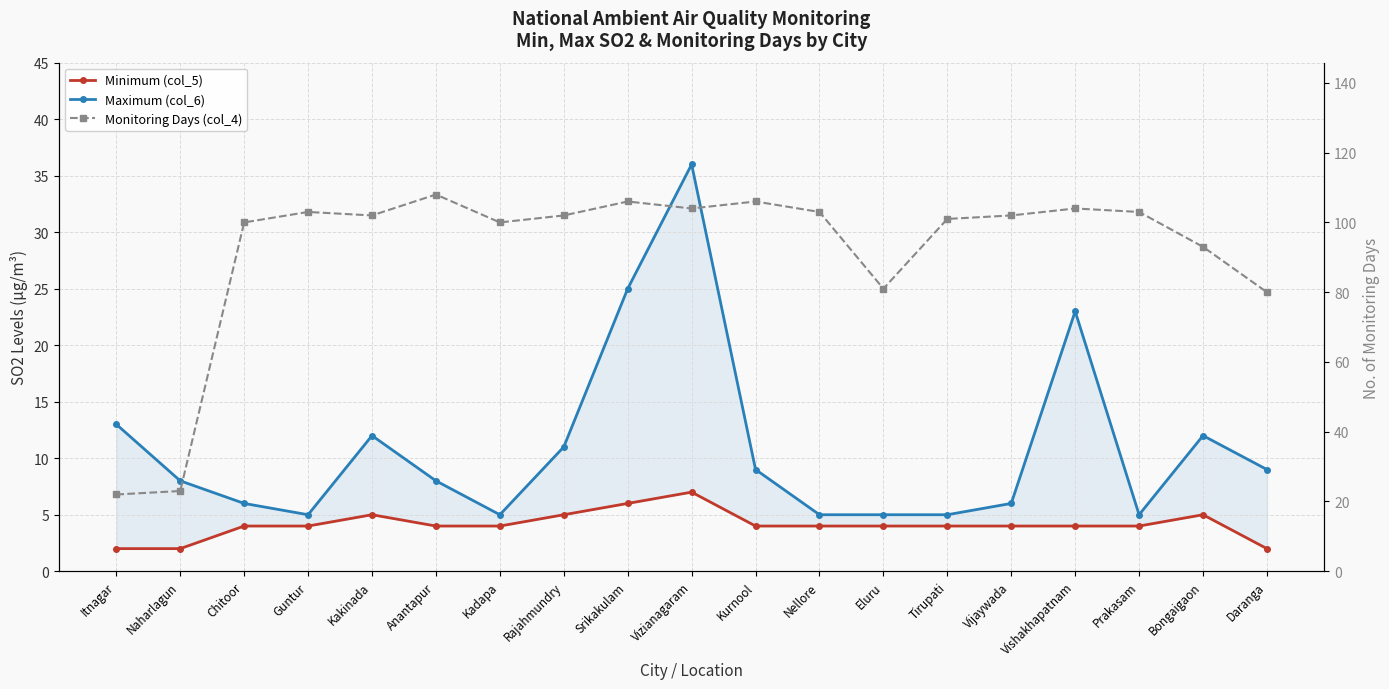

In Maximum (col_6), how many points are higher than both neighbors (excluding endpoints)?

4